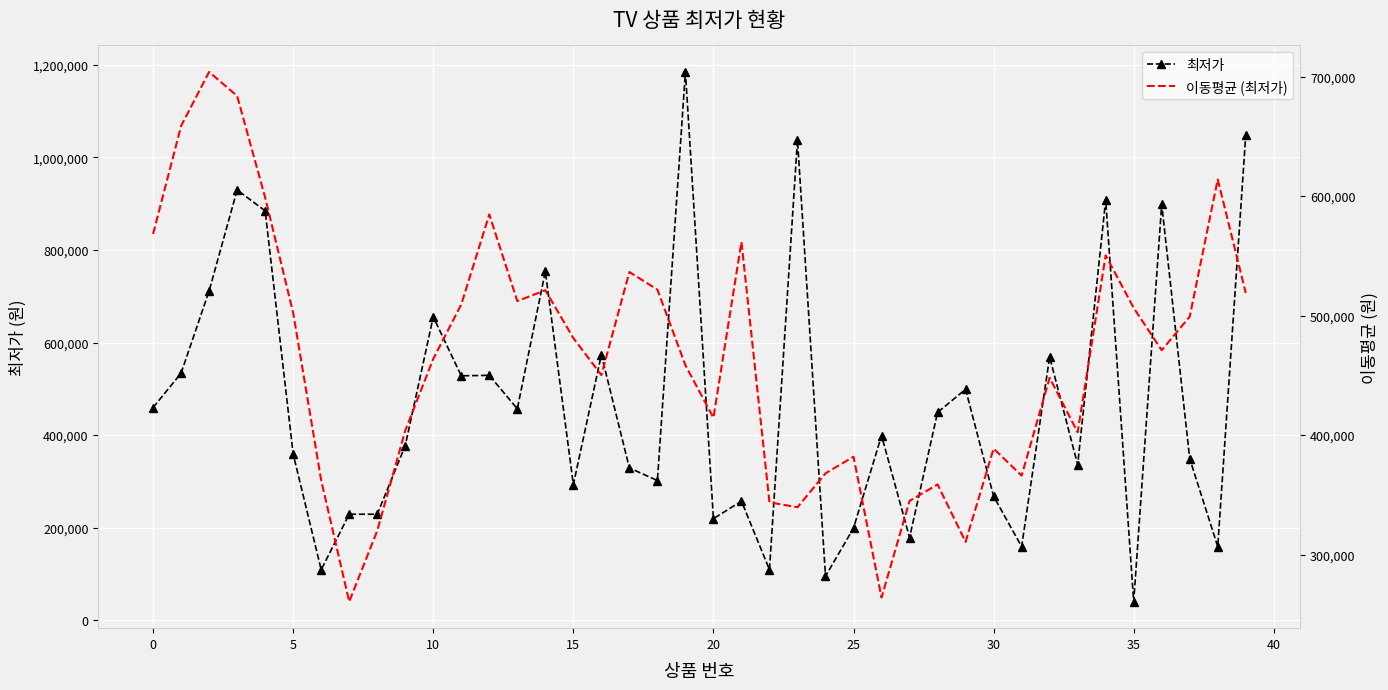

What is the difference between the highest and lowest values at 30?

31628.0